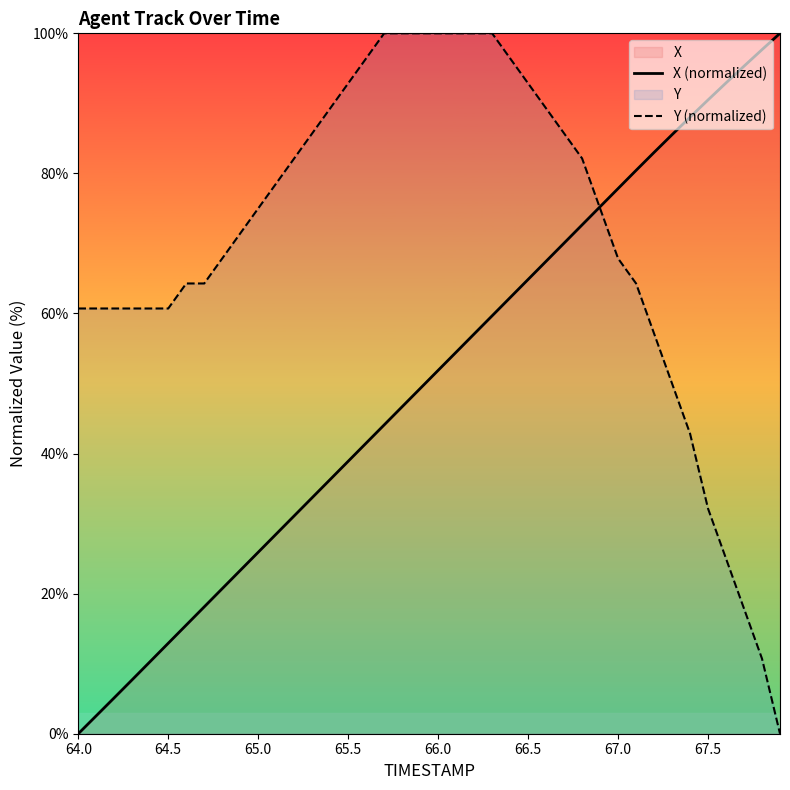

Which series has the largest range (max minus min)?

X (normalized)